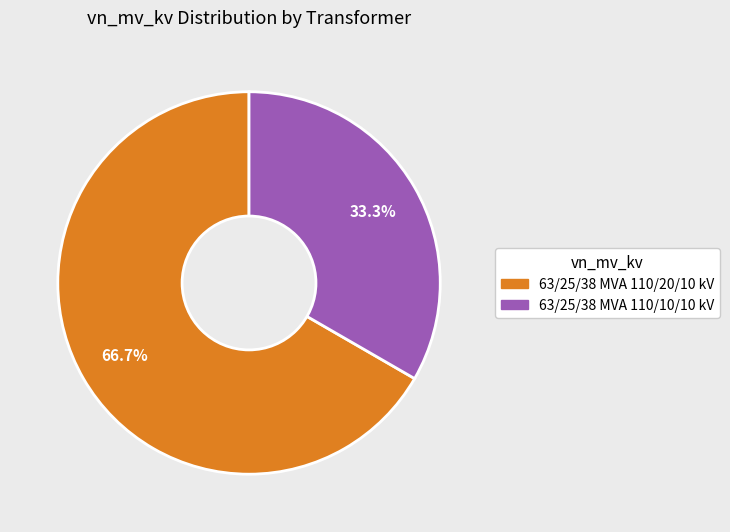

What percentage is the 63/25/38 MVA 110/20/10 kV slice, to the nearest percent?

67%